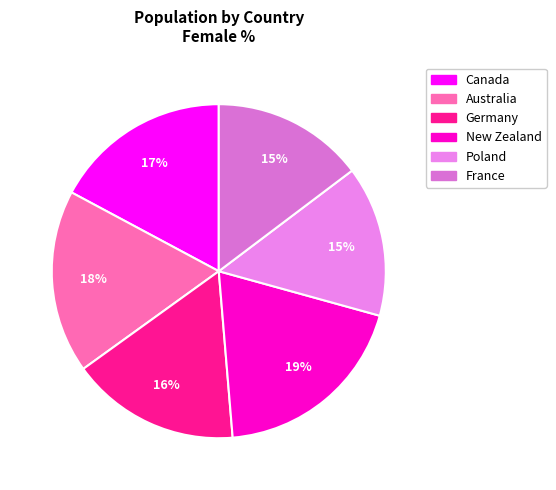

How many slices are in this pie chart?

6